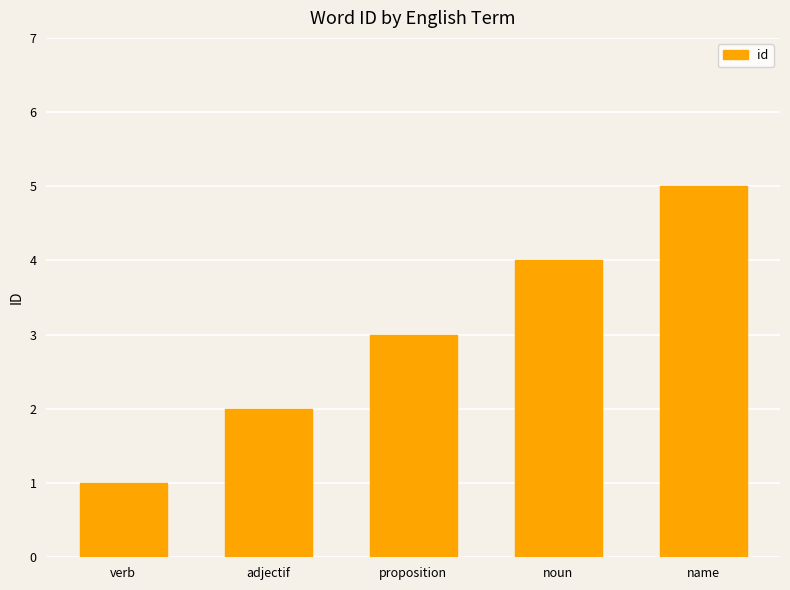

At which label is the value closest to 3?

proposition